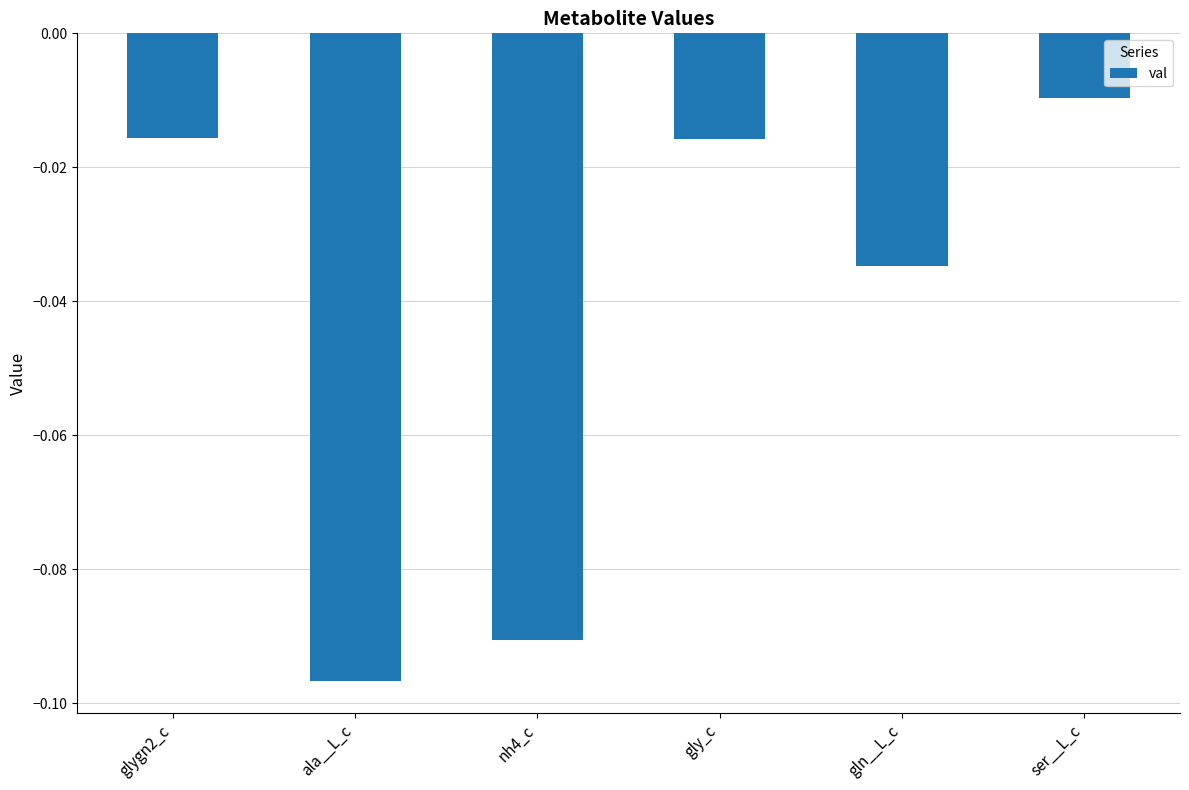

The chart shows a value of -0.0 at ala__L_c. True or false?

False